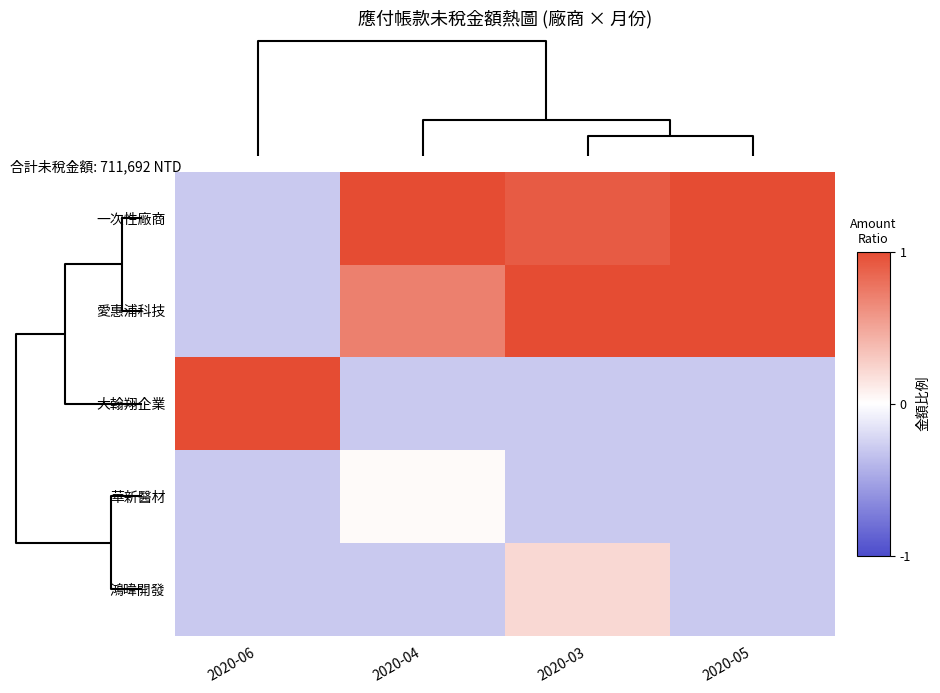

Reading right to left, transcribe all the data shown in this chart.

一次性廠商: 2020-05=1.1	2020-03=0.9	2020-04=1.4	2020-06=-0.3
愛惠浦科技: 2020-05=1.5	2020-03=1.3	2020-04=0.7	2020-06=-0.3
大翰翔企業: 2020-05=-0.3	2020-03=-0.3	2020-04=-0.3	2020-06=1.7
華新醫材: 2020-05=-0.3	2020-03=-0.3	2020-04=0.0	2020-06=-0.3
鴻暐開發: 2020-05=-0.3	2020-03=0.2	2020-04=-0.3	2020-06=-0.3